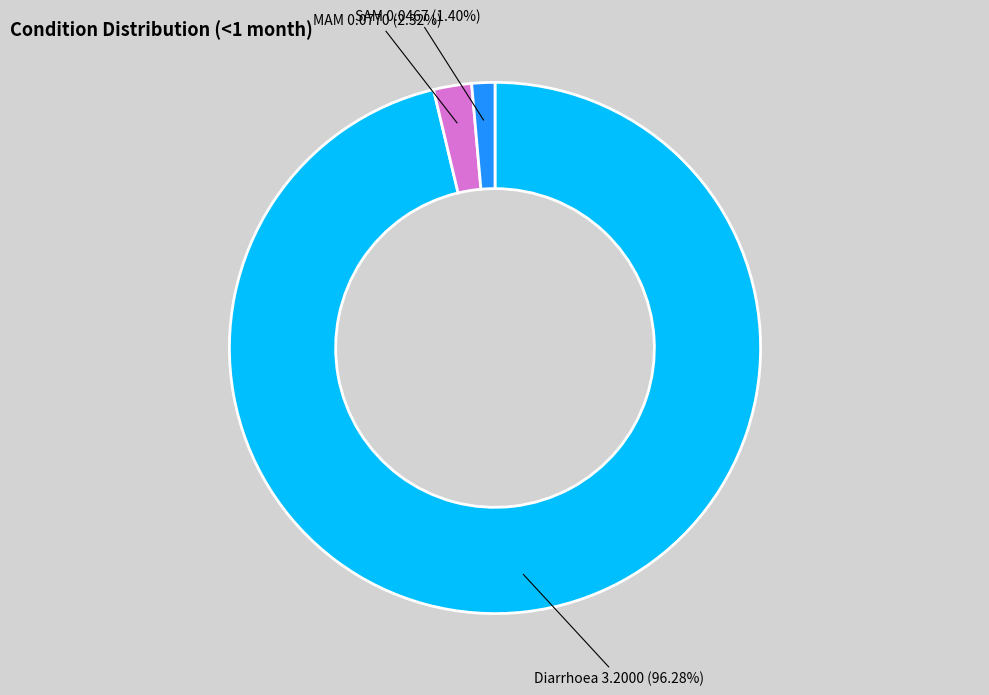

To the nearest percent, what is the difference between the largest and smallest slice percentages?

95%